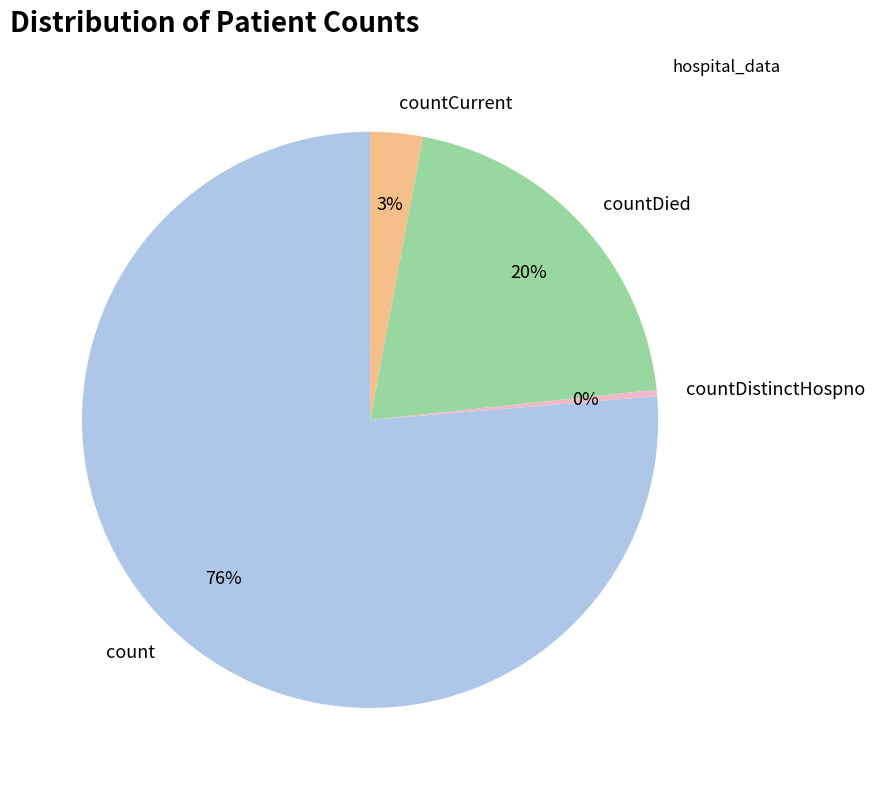

What is the largest slice in the pie chart?

count